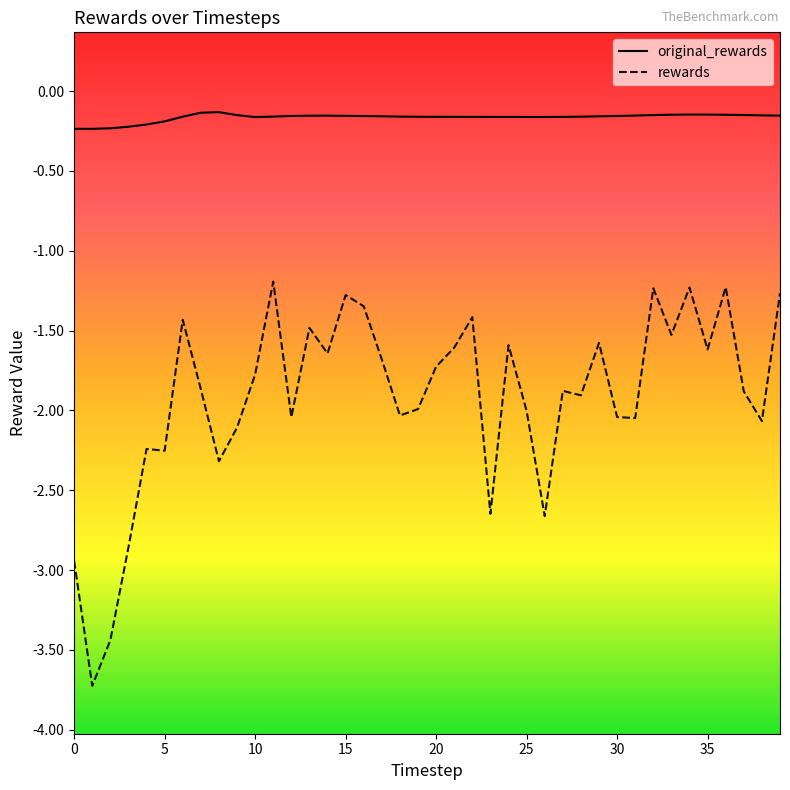

Which series has the largest total across all categories?

original_rewards